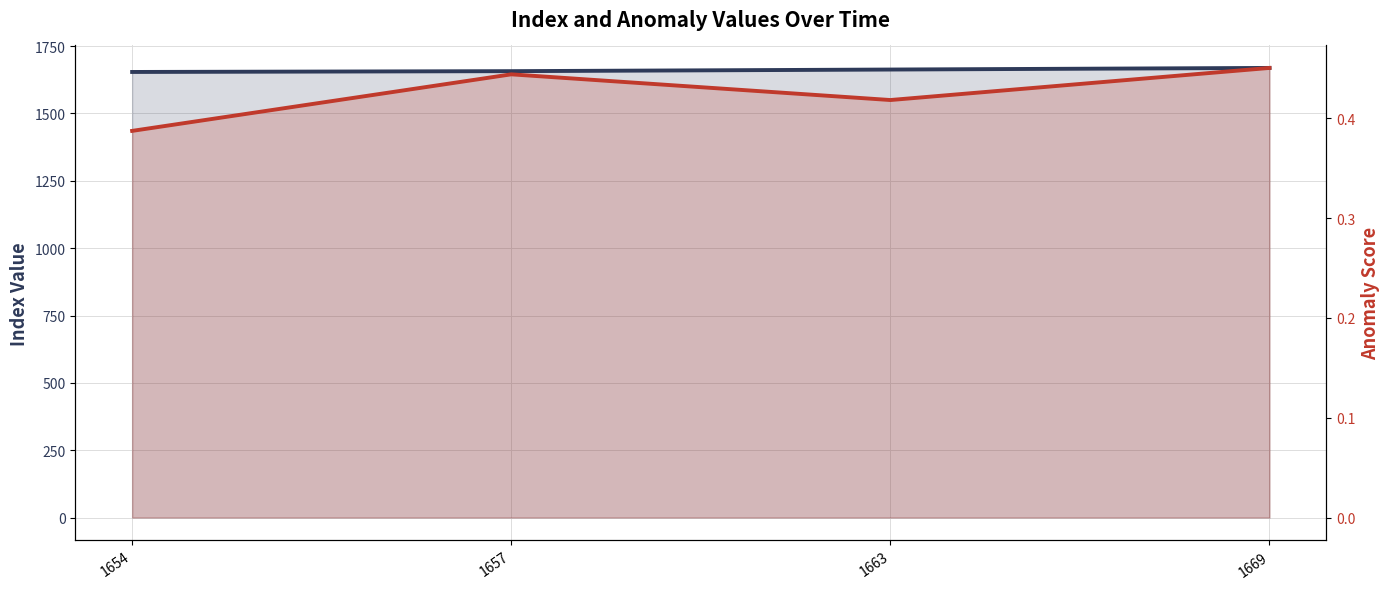

What is the average value of the anoms series?

0.4